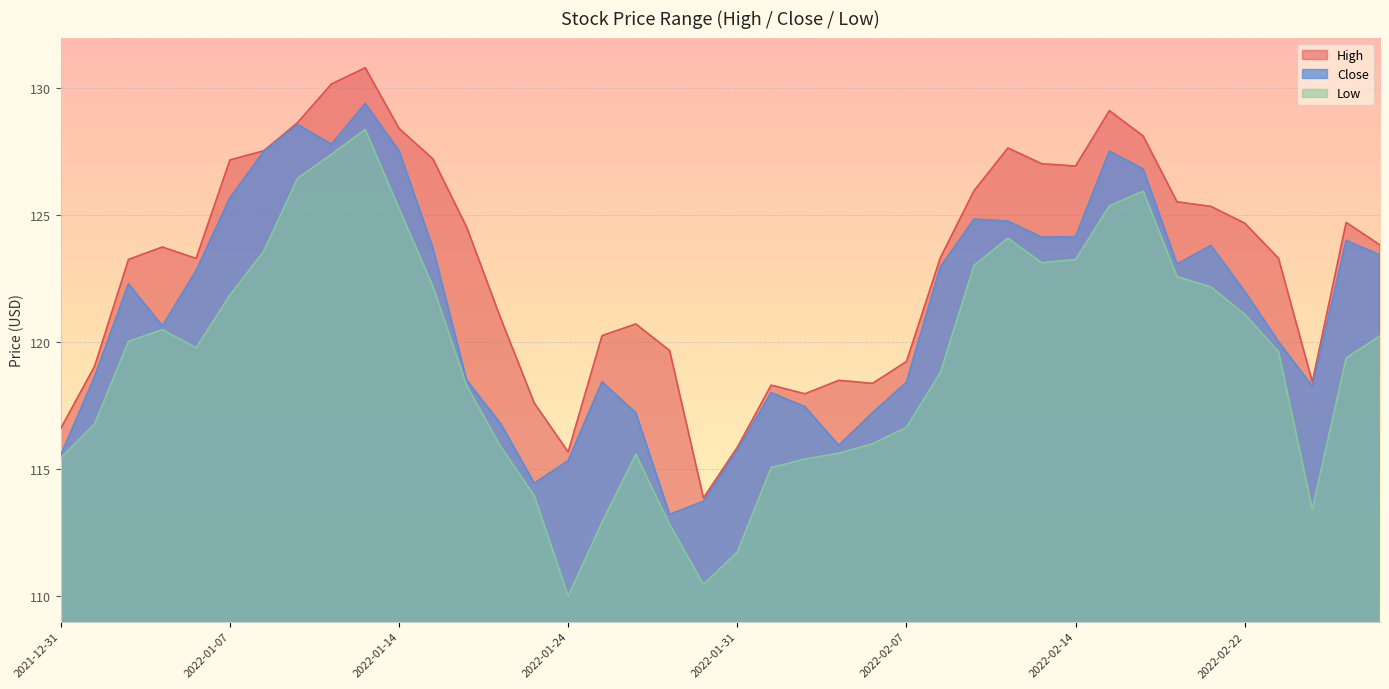

Reading right to left, what are all the values shown in this chart?

High: 123.8	124.7	118.4	123.3	124.7	125.3	125.5	128.1	129.1	126.9	127.0	127.7	126.0	123.3	119.2	118.4	118.5	118.0	118.3	115.9	113.9	119.7	120.7	120.3	115.7	117.6	121.0	124.5	127.2	128.4	130.8	130.2	128.7	127.5	127.2	123.3	123.8	123.3	119.1	116.6
Close: 123.4	124.0	118.3	120.0	122.0	123.8	123.1	126.8	127.5	124.2	124.1	124.8	124.8	123.0	118.4	117.2	115.9	117.5	118.0	115.8	113.7	113.2	117.2	118.4	115.3	114.5	116.8	118.5	123.7	127.5	129.4	127.8	128.6	127.5	125.7	122.8	120.6	122.3	118.6	115.6
Low: 120.2	119.4	113.4	119.6	121.1	122.2	122.6	126.0	125.4	123.3	123.1	124.1	123.0	118.8	116.7	116.0	115.6	115.4	115.1	111.7	110.5	112.8	115.6	112.9	110.0	114.0	115.9	118.3	122.2	125.3	128.4	127.4	126.5	123.6	121.9	119.8	120.5	120.0	116.8	115.5